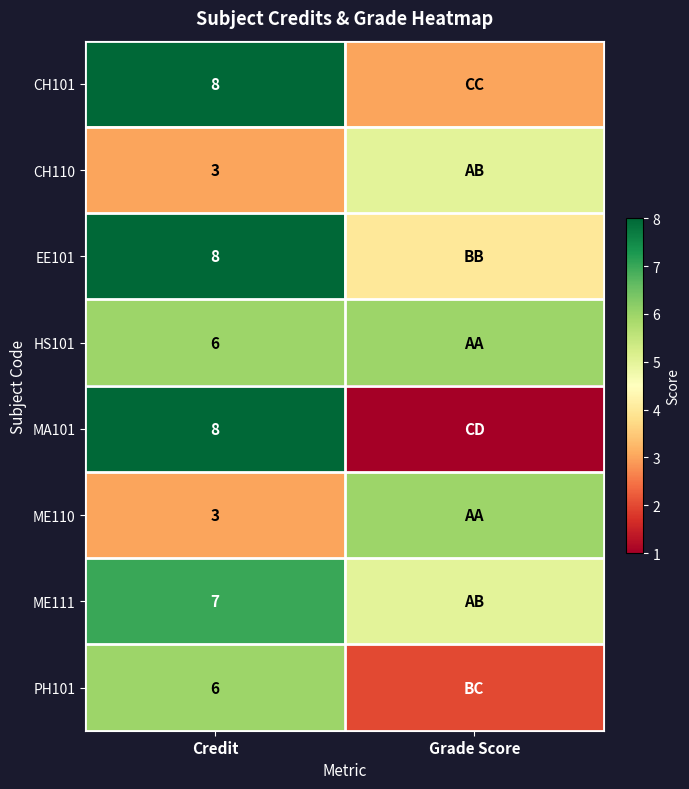

What is the difference between the highest and lowest values at Credit?

5